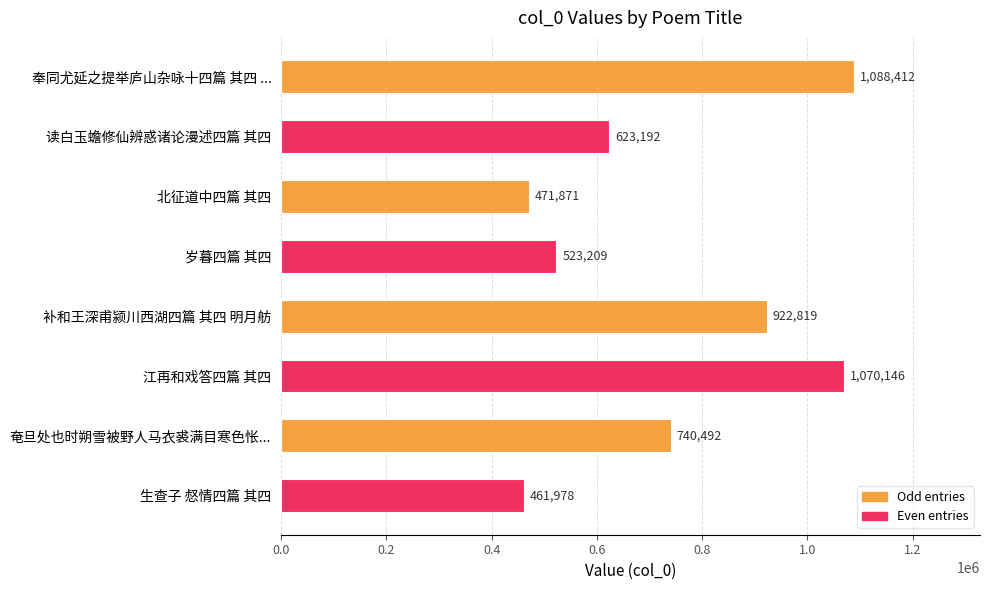

At which label is the value closest to 775195?

奄旦处也时朔雪被野人马衣裘满目寒色怅...